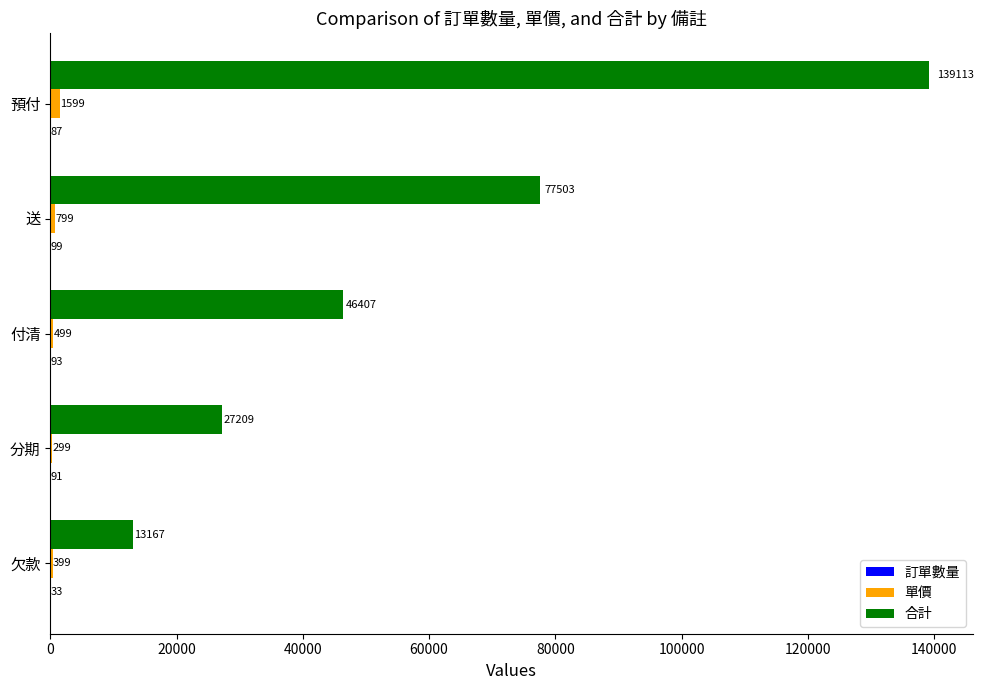

What is the greatest value displayed?

139113